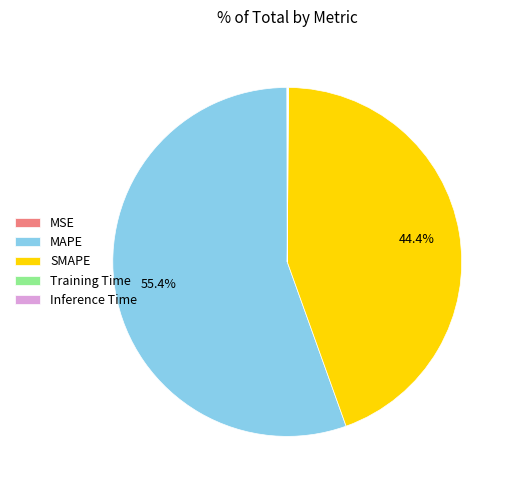

Which category accounts for the majority?

MAPE